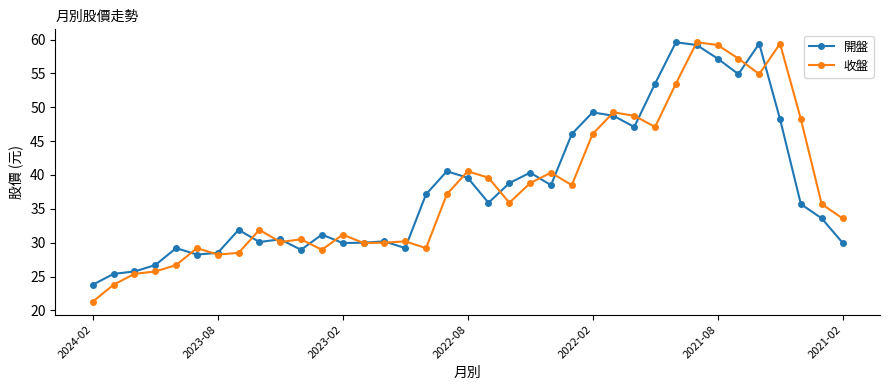

What is the highest value of the 開盤 series?

59.6